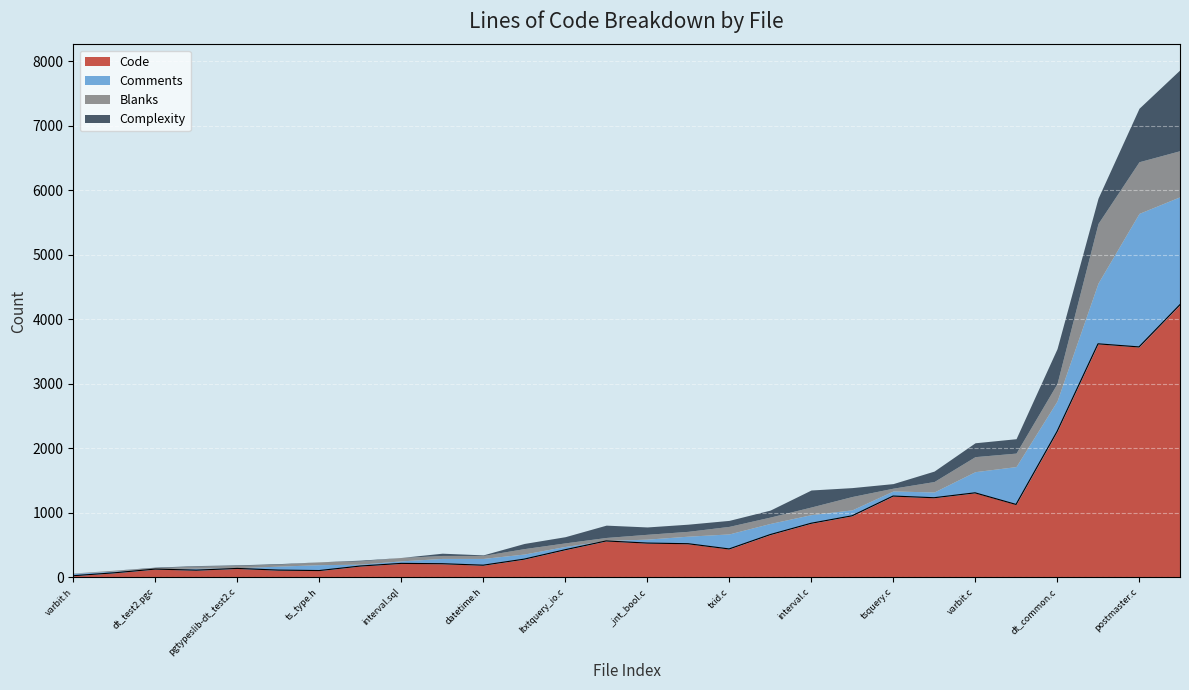

At which category does the chart reach its minimum across all series?

varbit.h